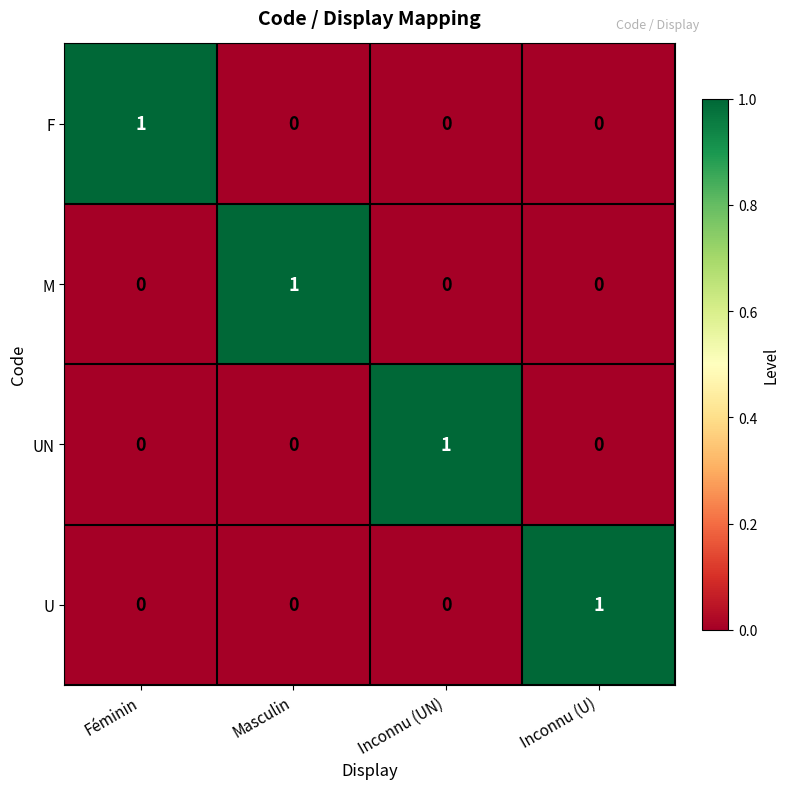

Is the value of UN at Inconnu (UN) greater than the value of M at Féminin?

Yes